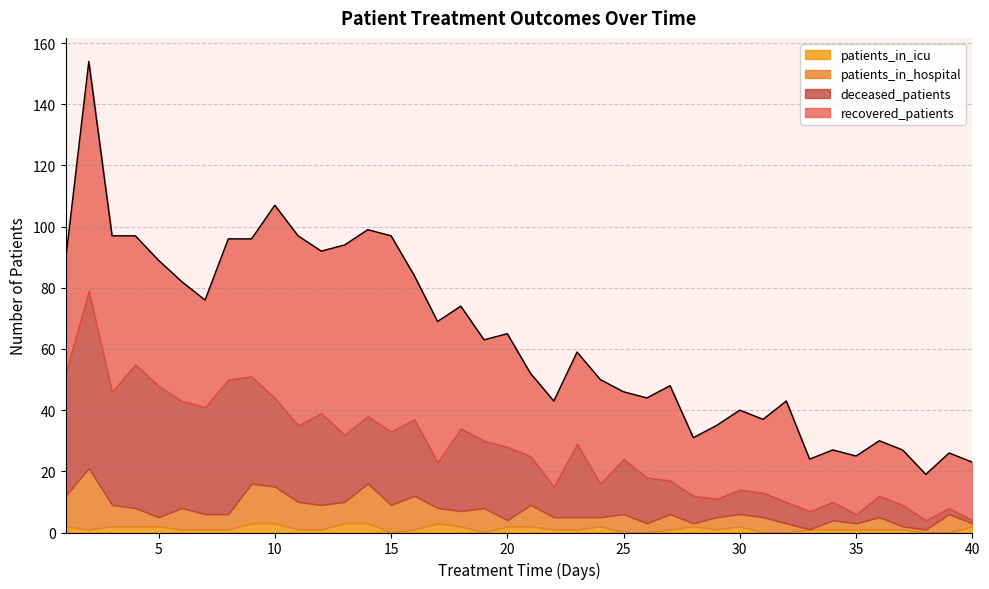

How many times do deceased_patients and recovered_patients cross each other?

3